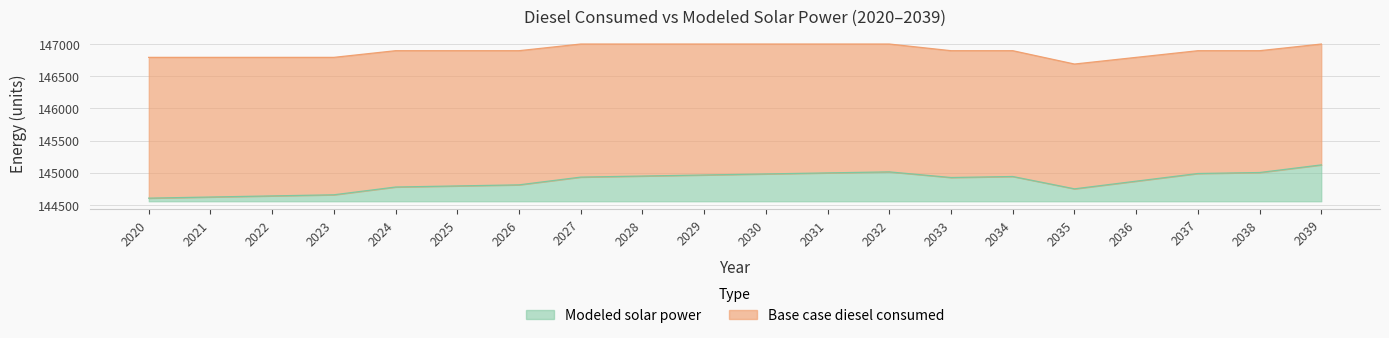

Which series has the largest total across all categories?

Base case diesel consumed